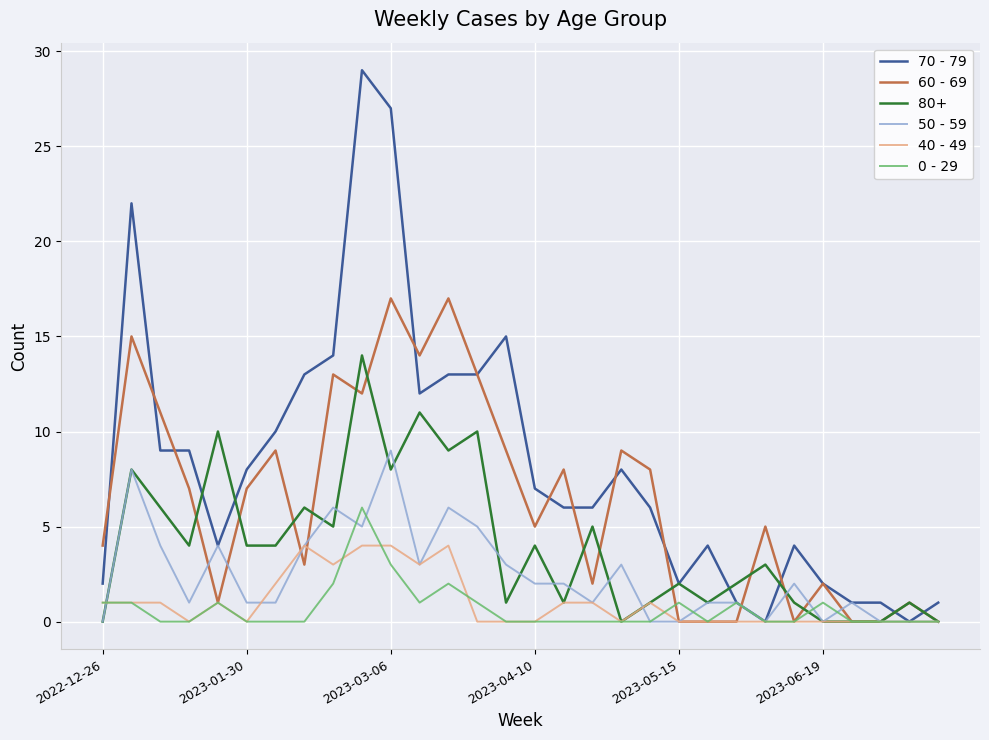

In 60 - 69, how many points are higher than both neighbors (excluding endpoints)?

10